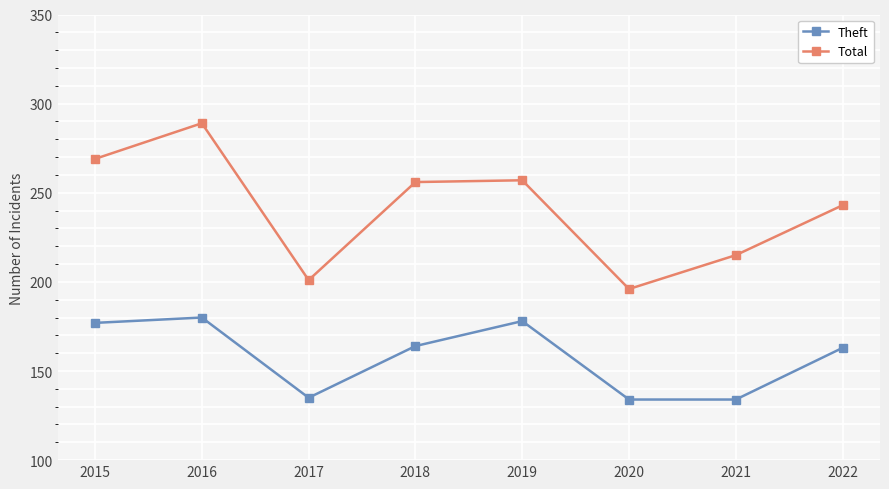

Which series has the widest spread of values?

Total